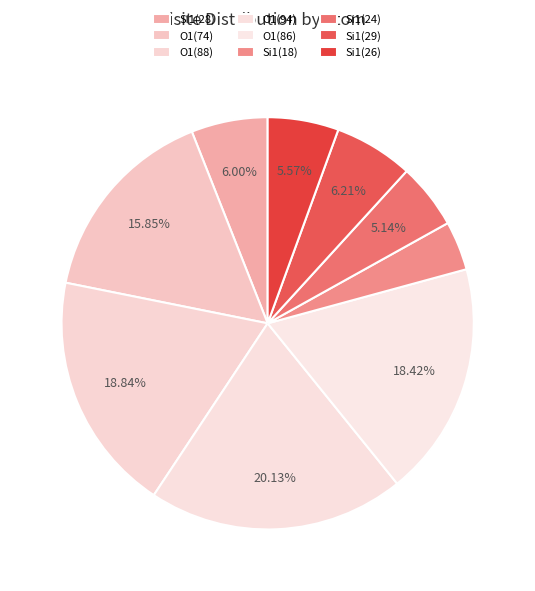

How many slices are in this pie chart?

9